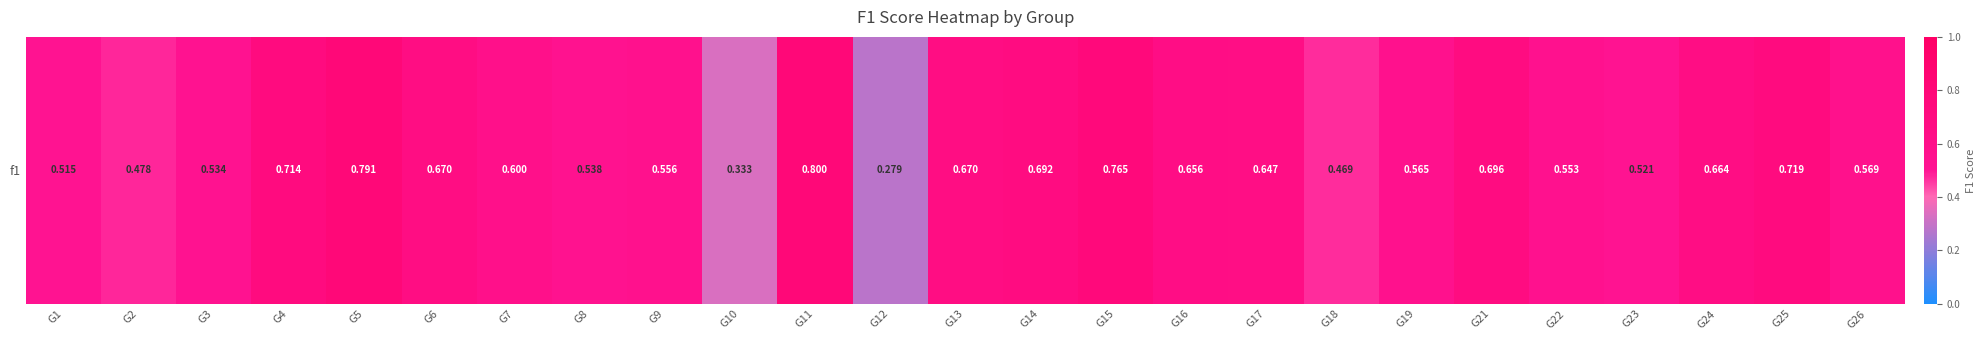

What is the difference between the maximum and minimum values?

0.5